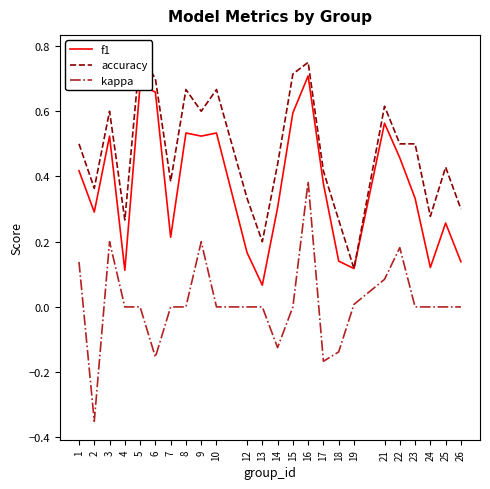

True or false: f1 and accuracy cross at least once.

False